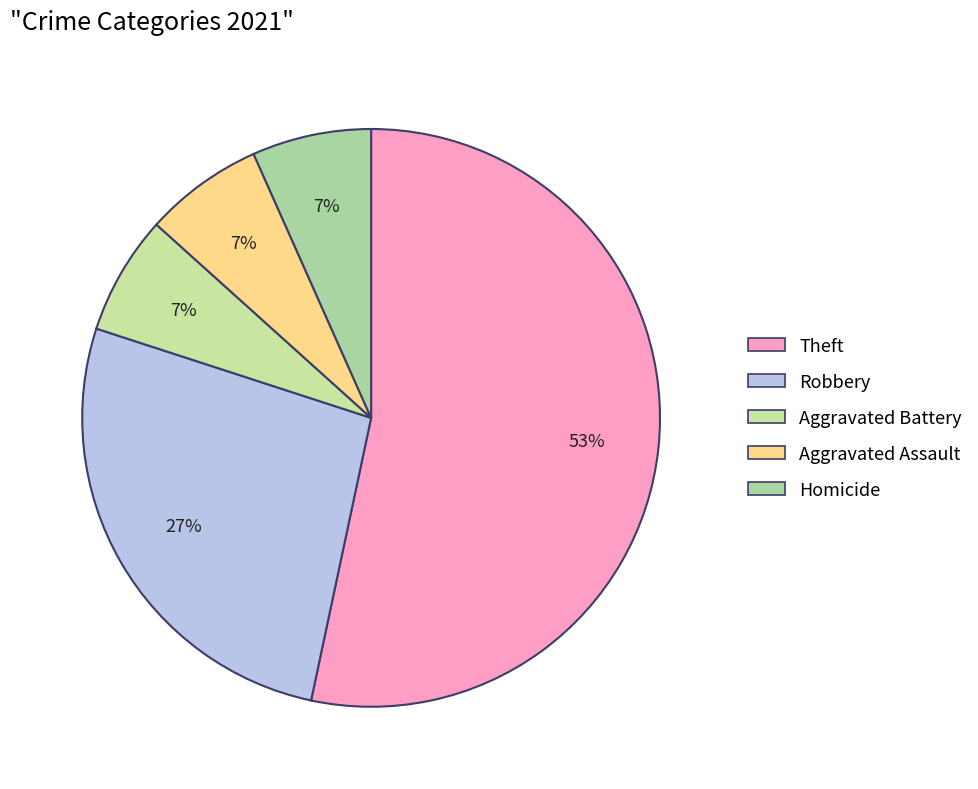

Is there any slice that represents more than half of the pie?

Yes